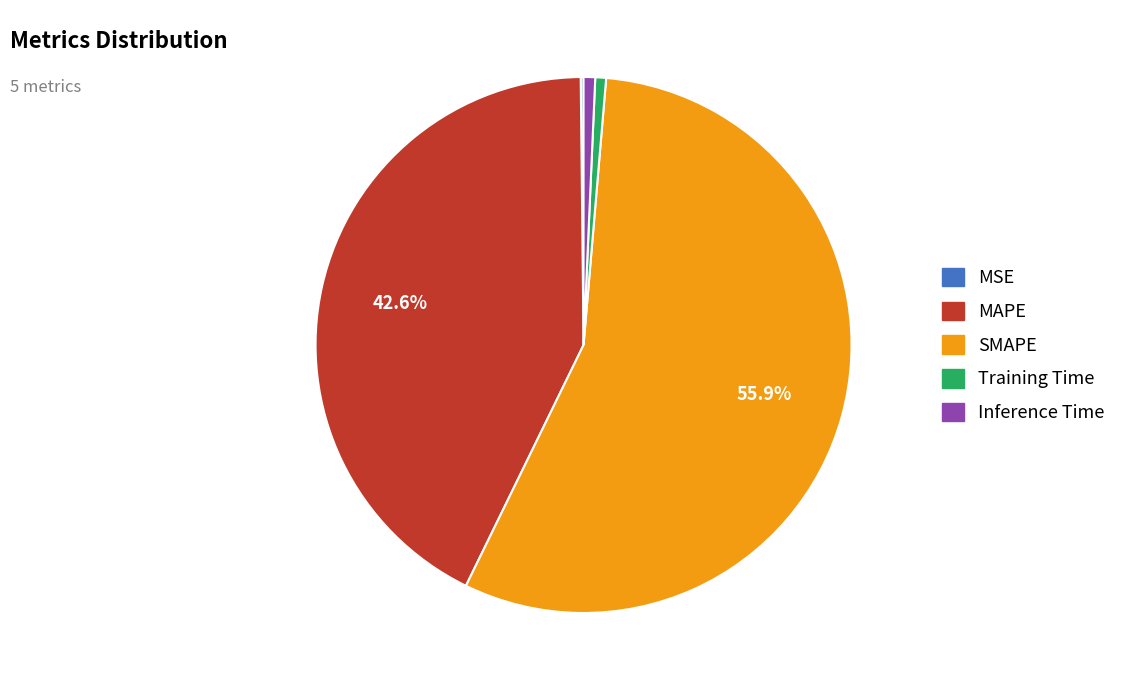

To the nearest percent, what portion does MAPE represent?

43%